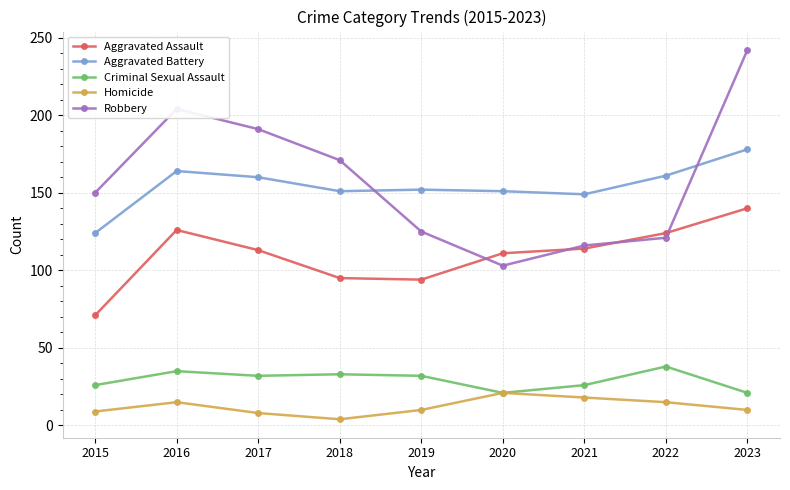

True or false: Aggravated Assault has more than 0 interior local peaks.

True